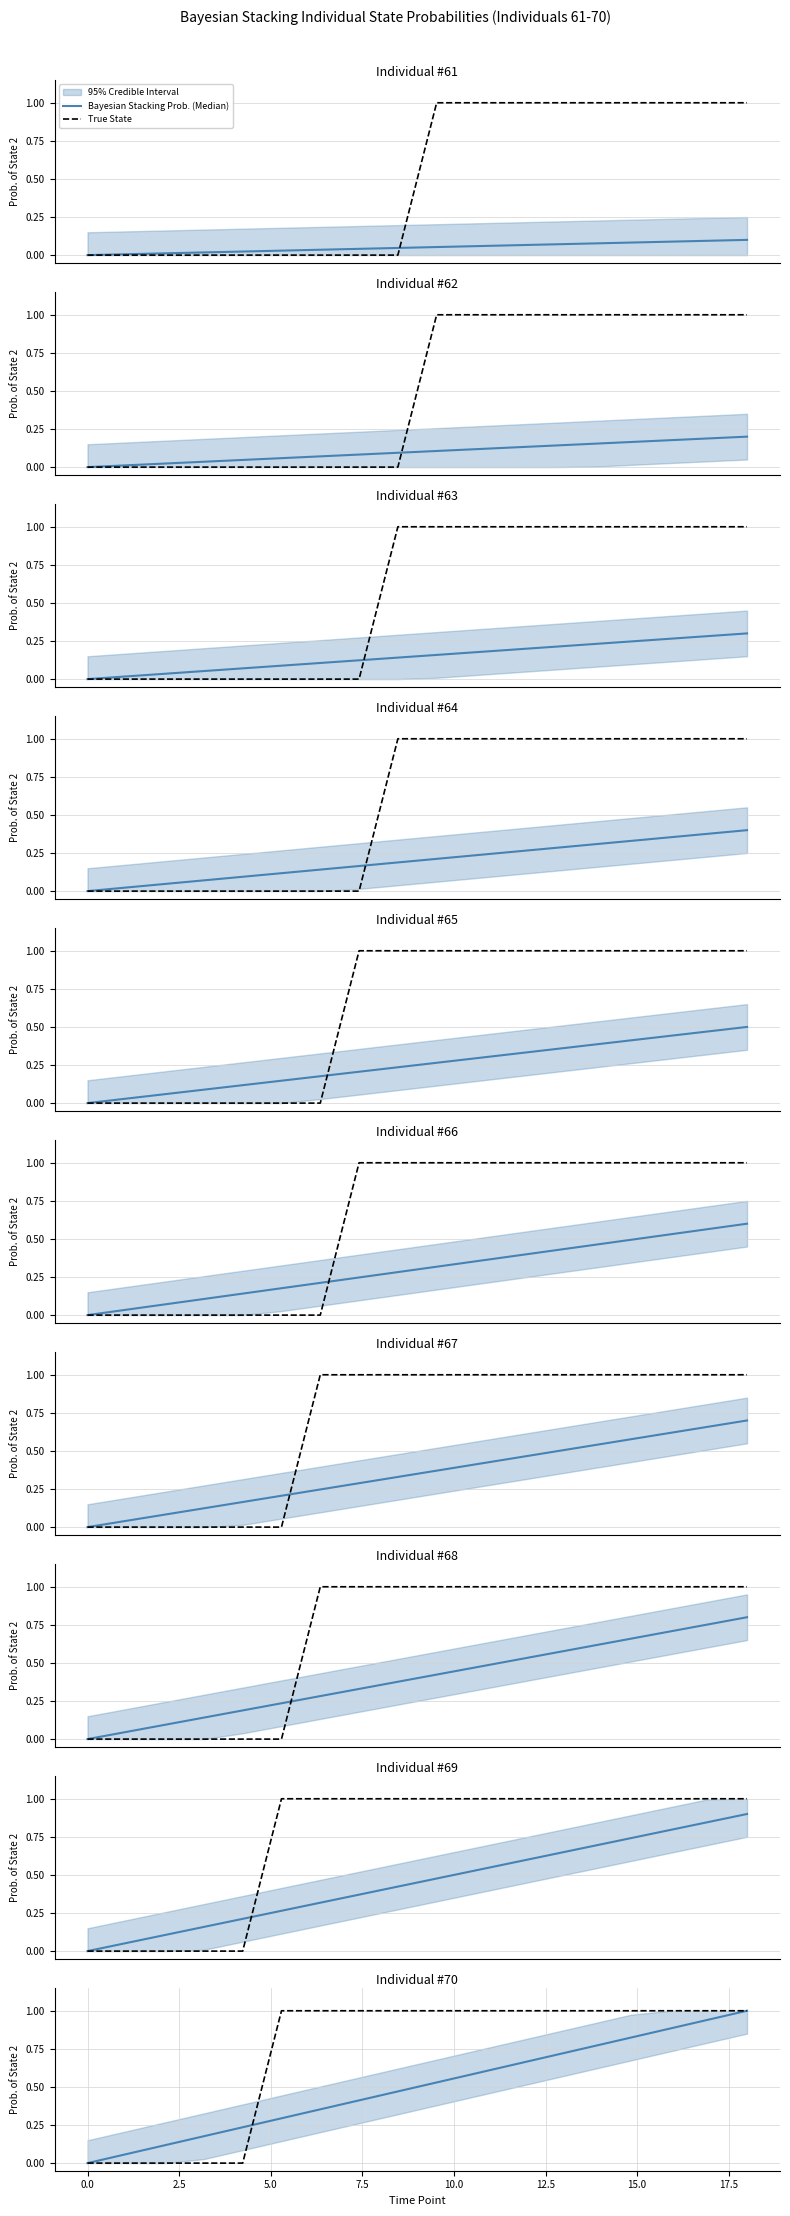

What value does the Bayesian Stacking Prob. (Median) series have at 5.0?

0.1